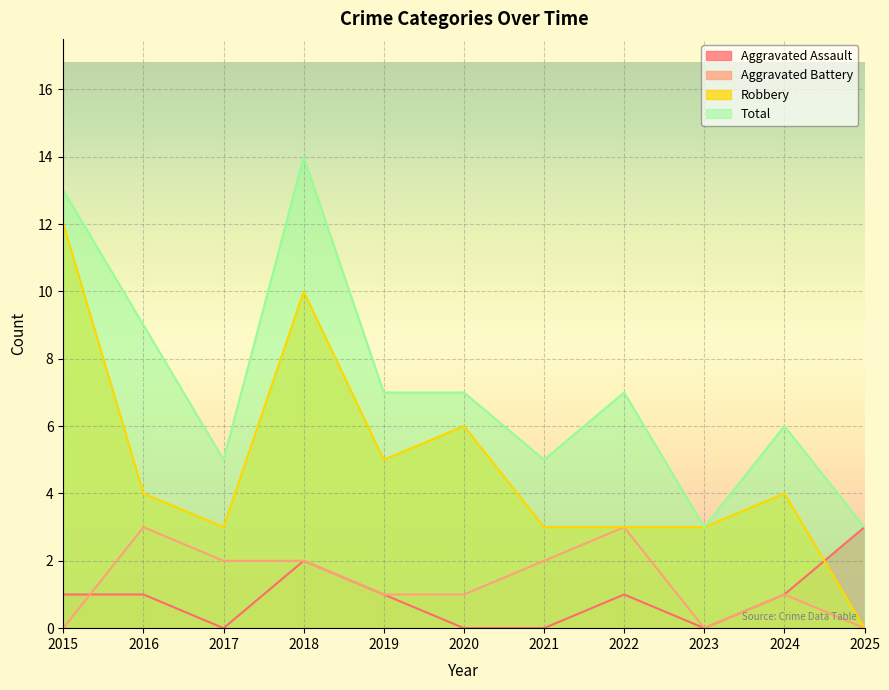

What are all the series names shown in the legend?

Aggravated Assault, Aggravated Battery, Robbery, Total